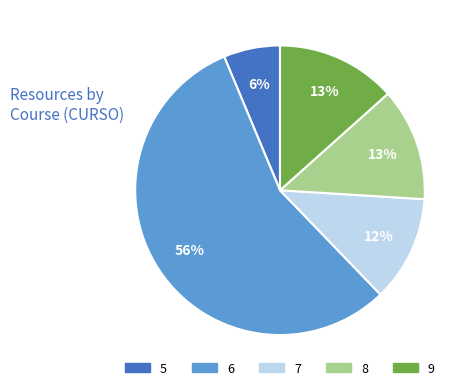

To the nearest percent, what portion does 6 represent?

56%